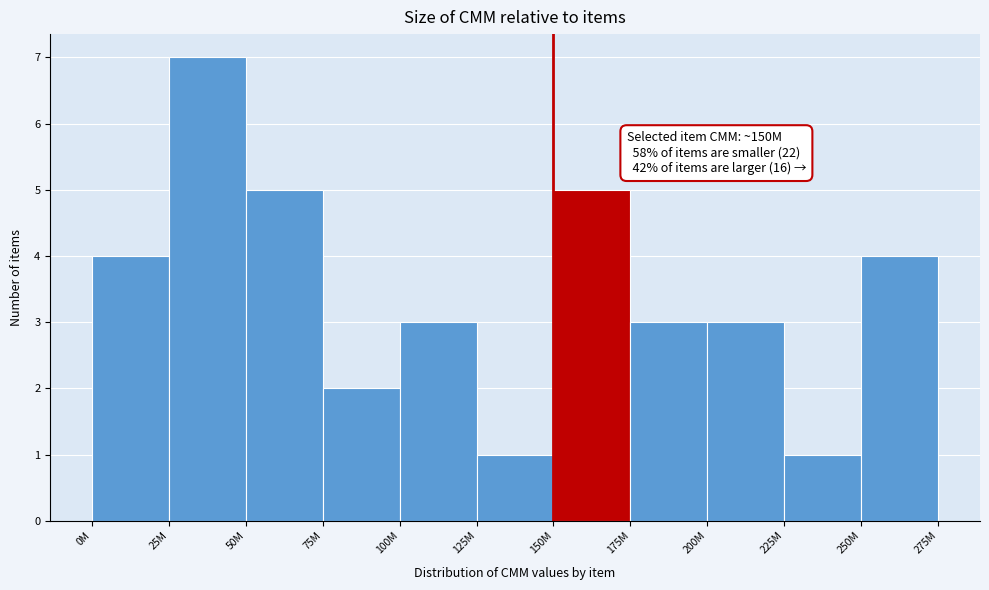

Reading left to right, extract all data points from this chart.

4	7	5	2	3	1	5	3	3	1	4